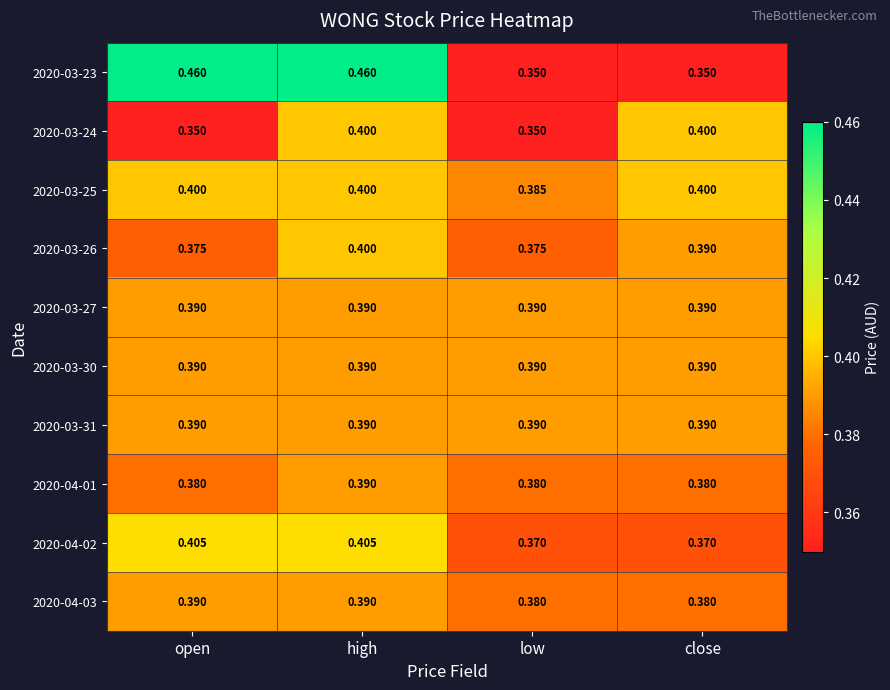

Is the value of 2020-03-30 at high greater than the value of 2020-03-24 at open?

Yes